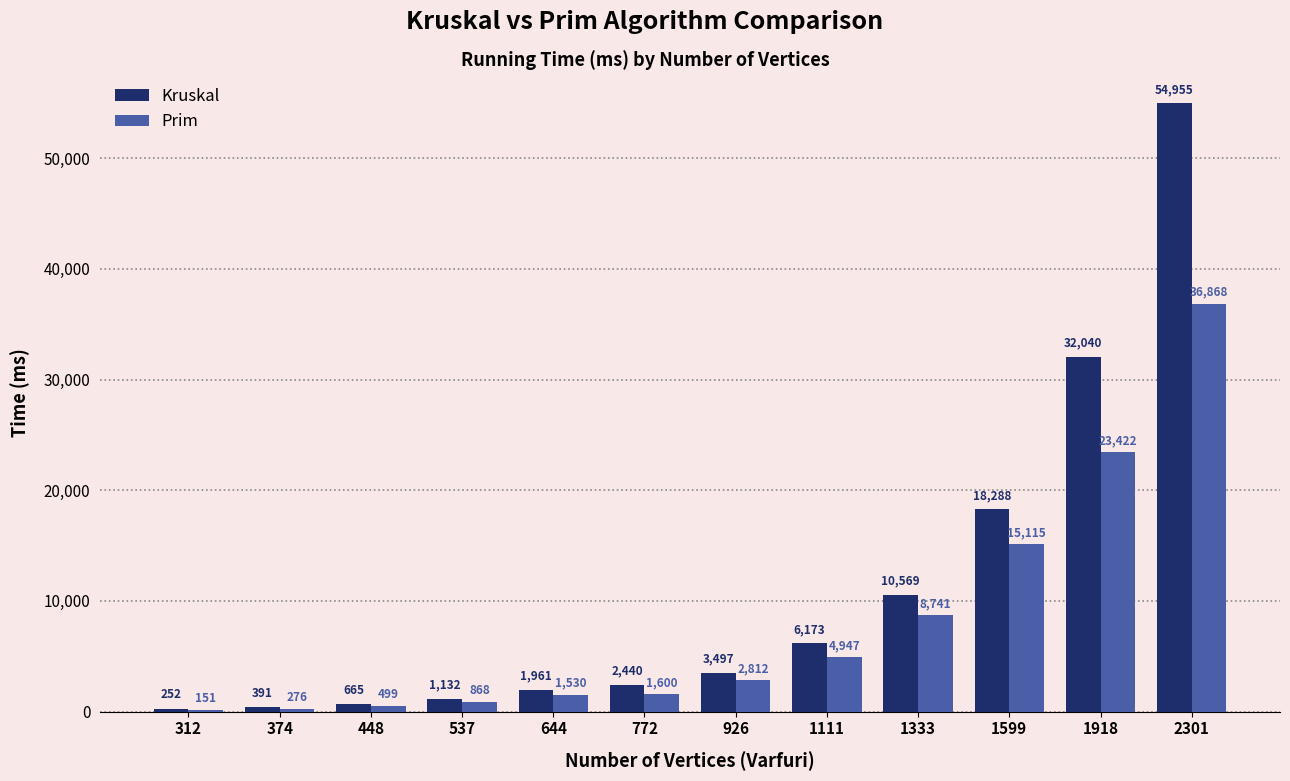

Count the number of data series in this chart.

2